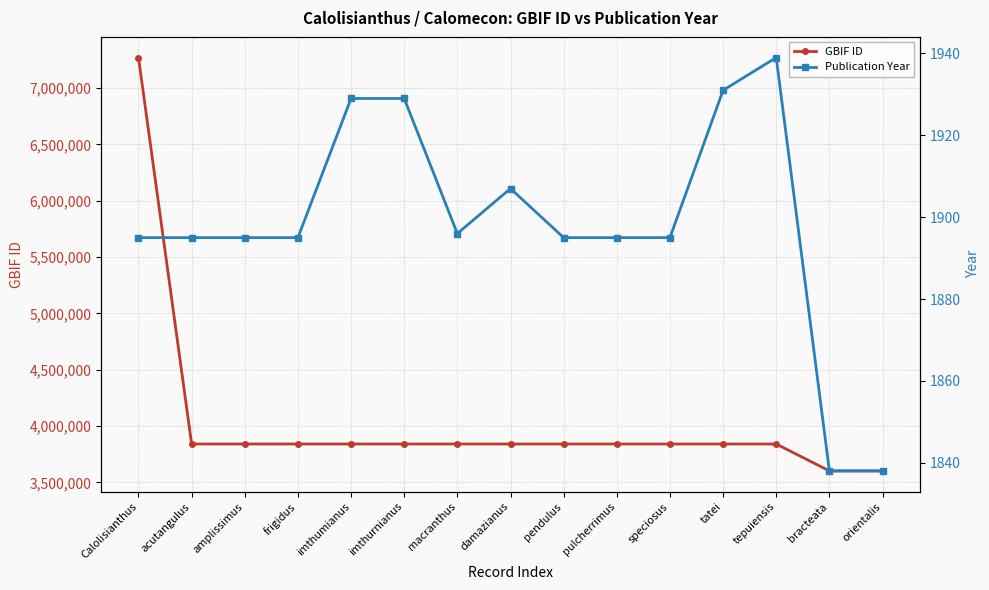

The value of GBIF ID at pendulus is 5445998. True or false?

False